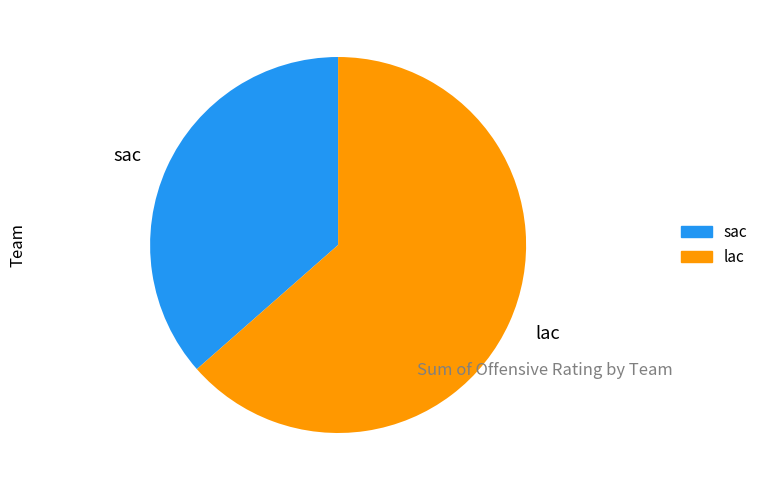

What is the smallest slice in the pie chart?

sac